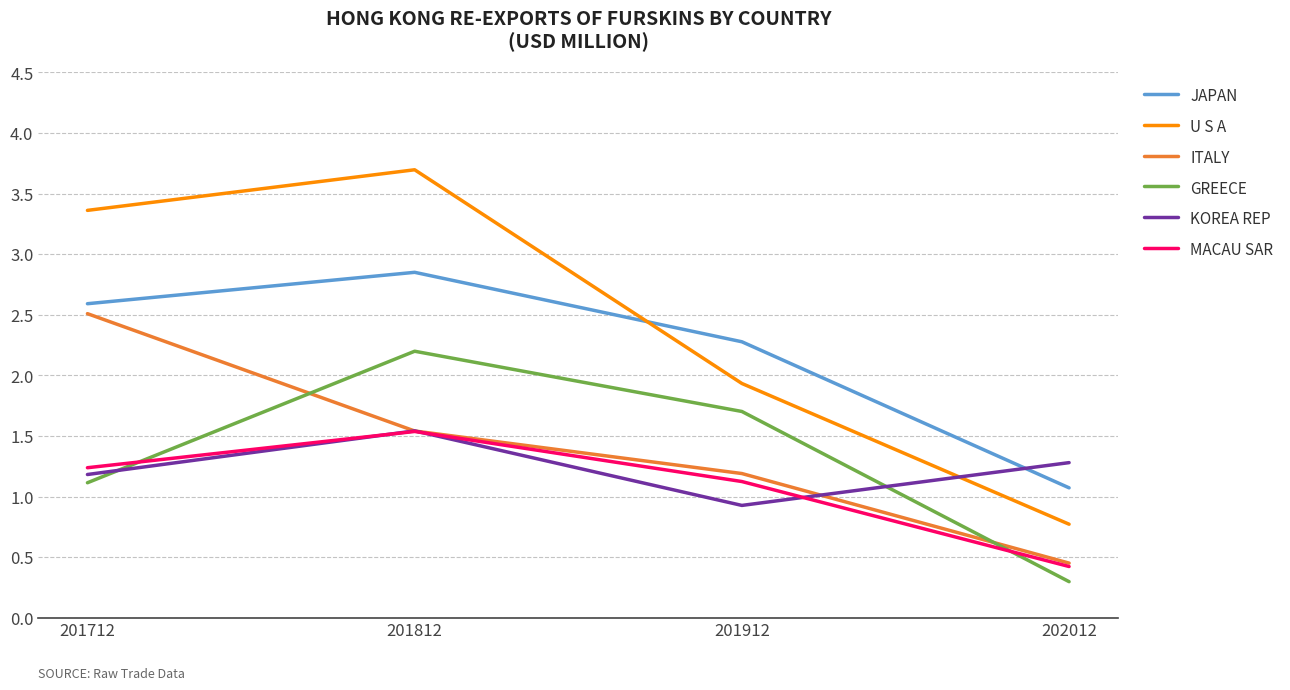

Which category has the lowest value across all series?

202012